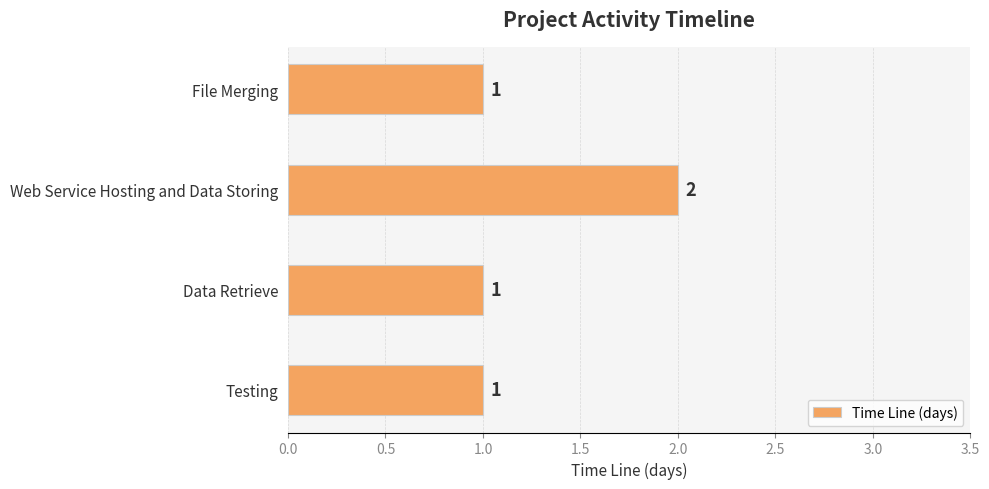

Reading bottom to top, what are all the values shown in this chart?

Testing=1	Data Retrieve=1	Web Service Hosting and Data Storing=2	File Merging=1